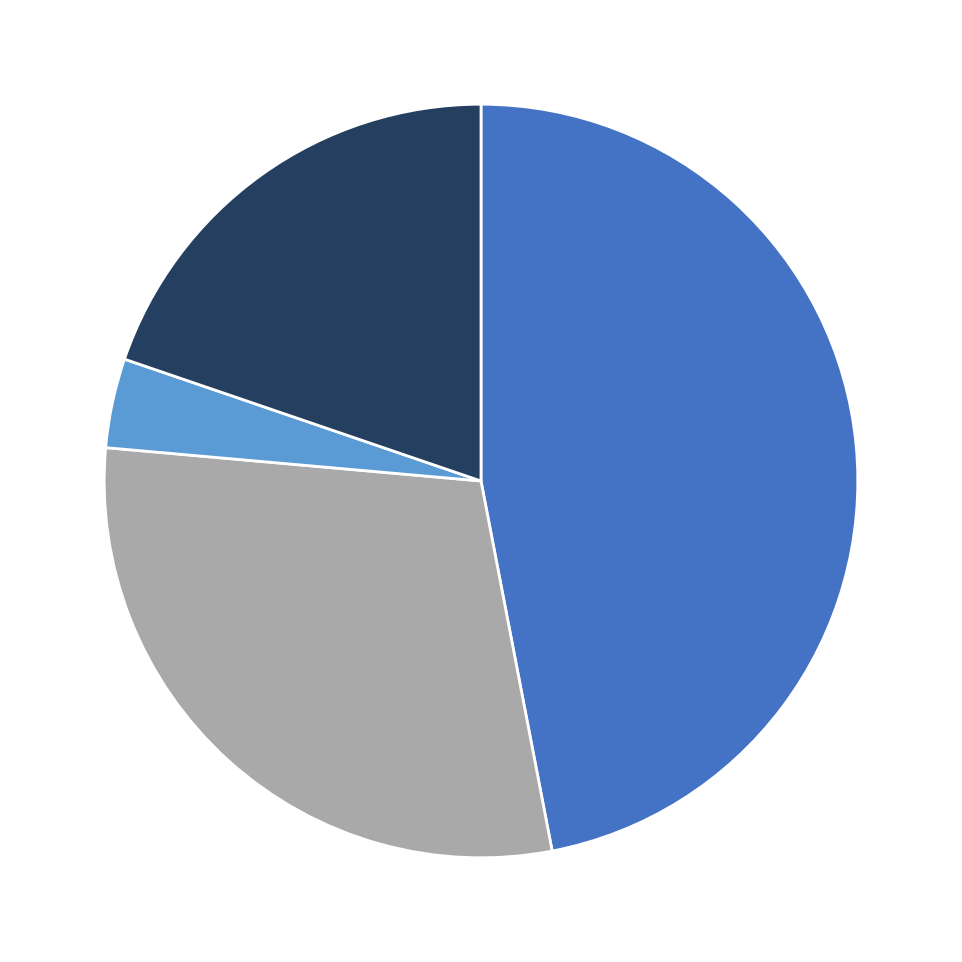

Is there a majority slice in this chart?

No